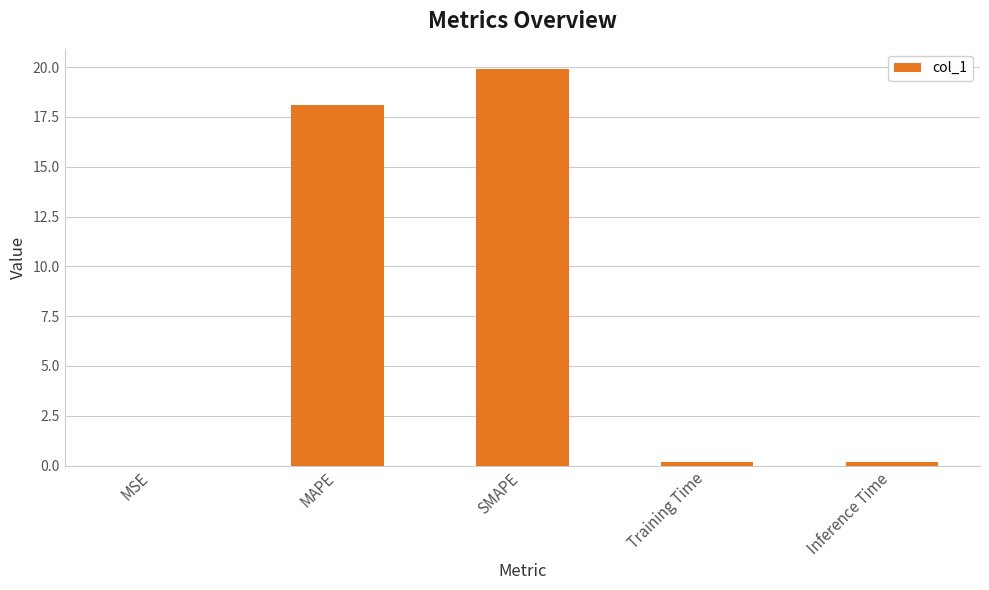

The value at MAPE is 8.5. True or false?

False